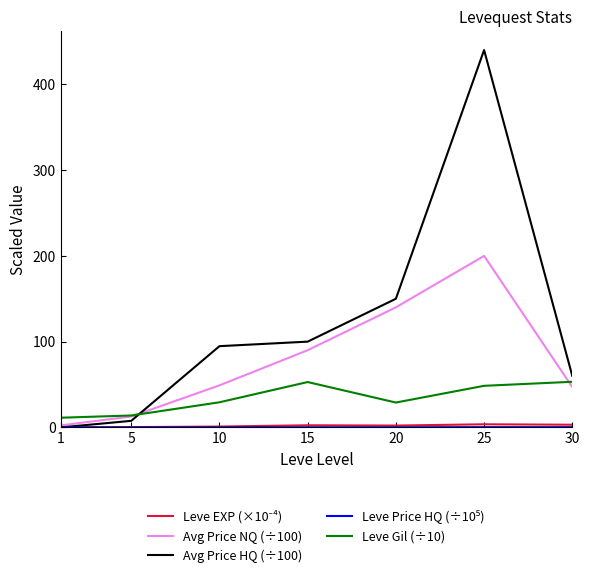

At which category is the sum across all series the highest?

25